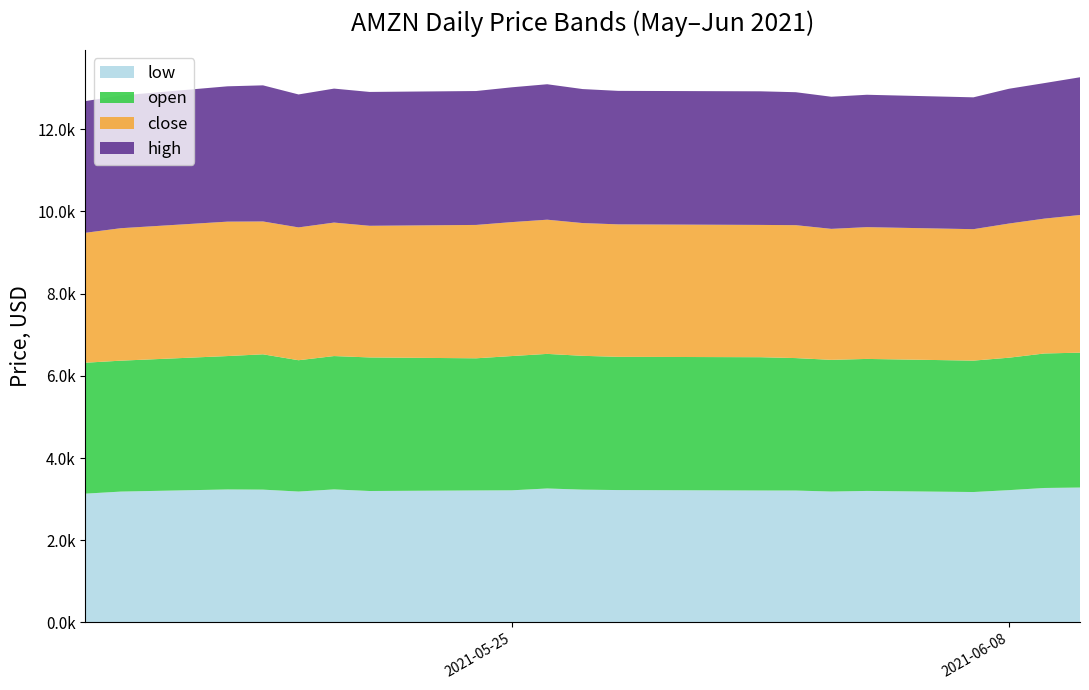

Does the chart have visible grid lines?

No